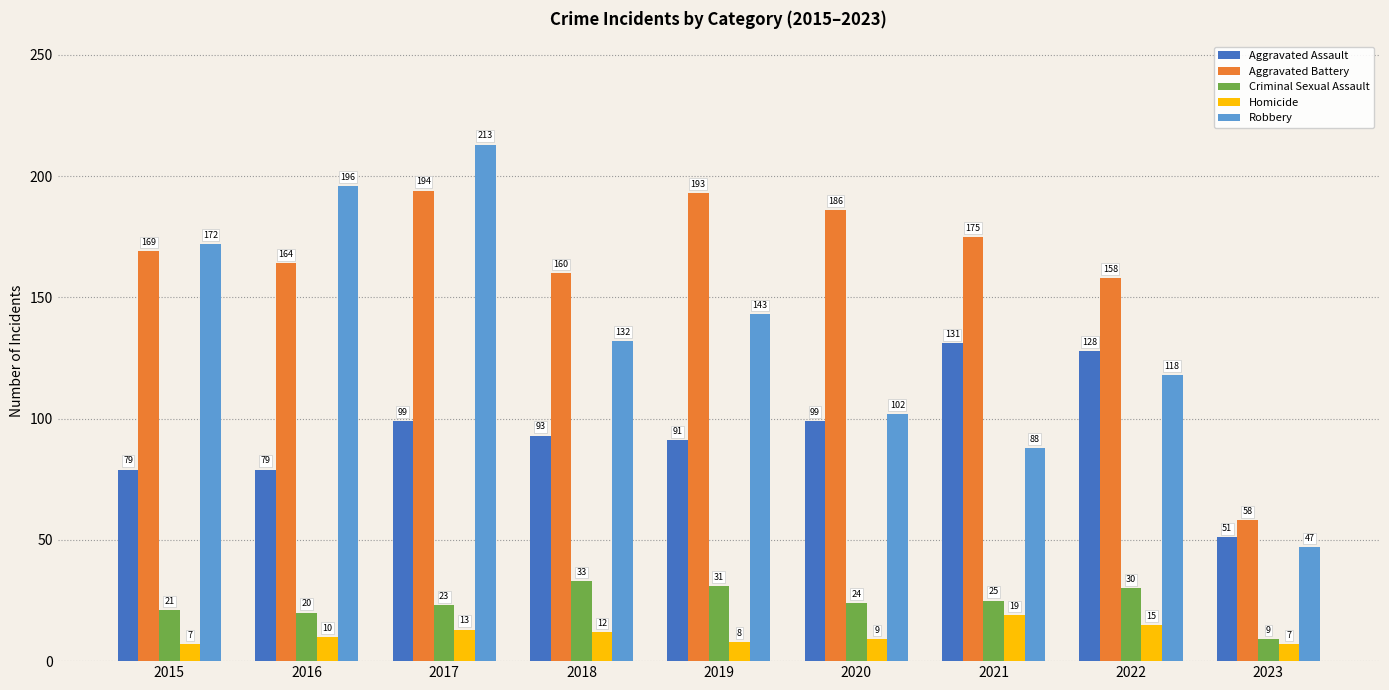

What is the maximum value shown in the chart?

213